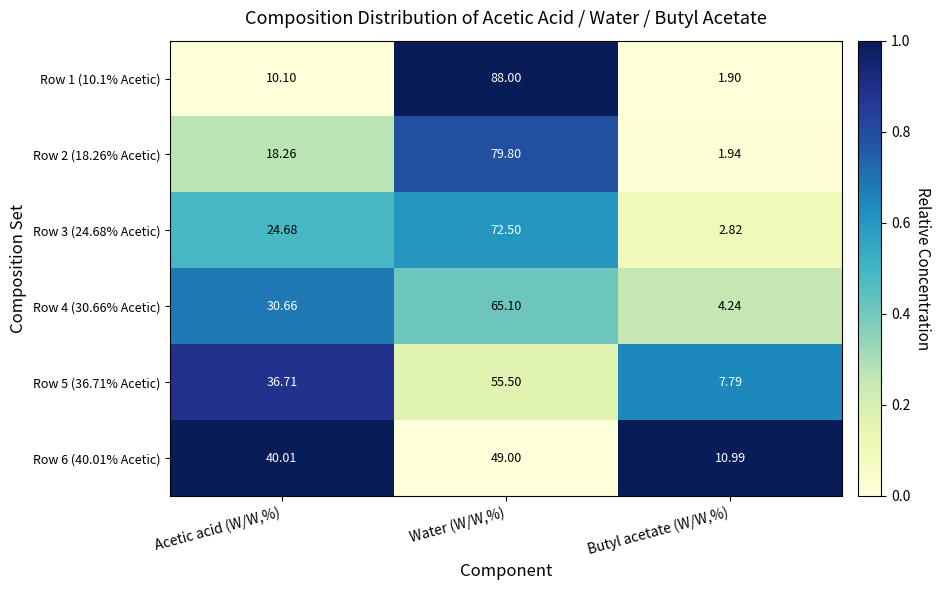

At which label is Row 3 (24.68% Acetic) closest to 37?

Acetic acid (W/W,%)